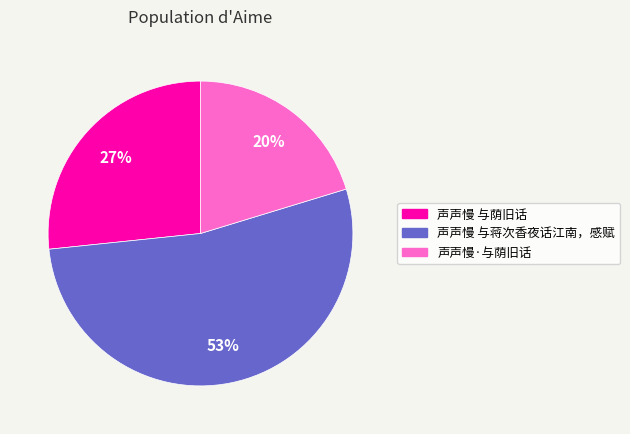

Which has a higher value, 声声慢 与蒋次香夜话江南，感赋 or 声声慢·与荫旧话?

声声慢 与蒋次香夜话江南，感赋